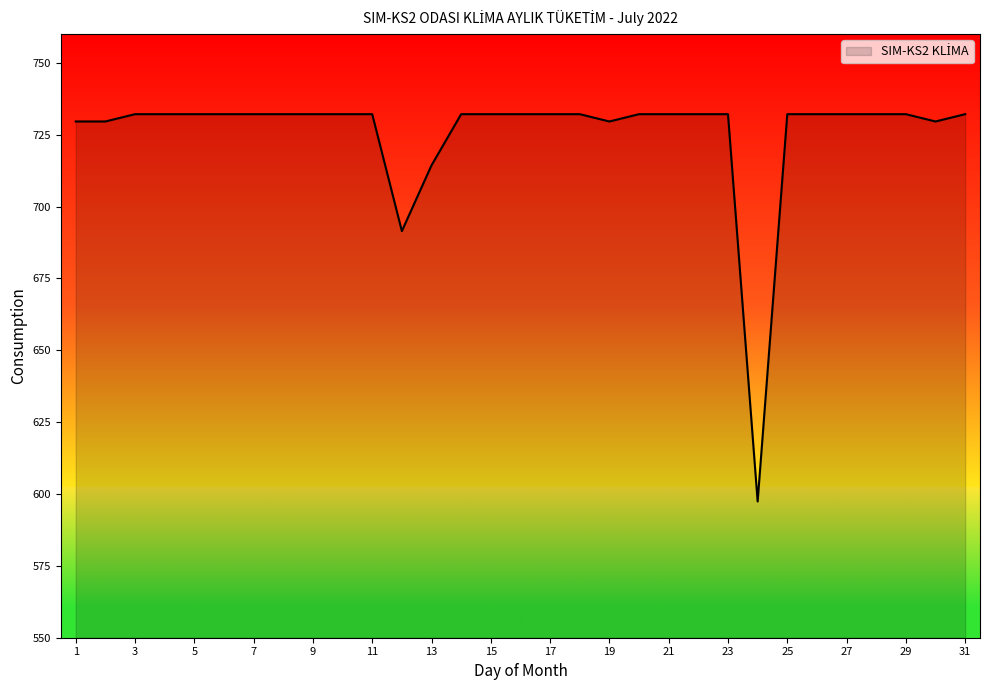

True or false: there are more than 1 points higher than both neighbors.

True